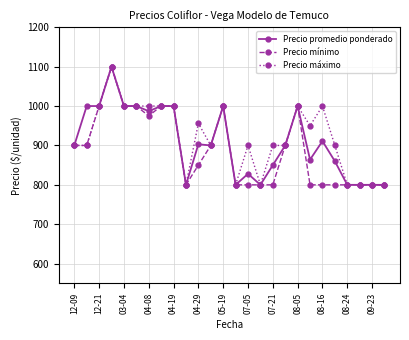

True or false: Precio mínimo has more than 0 points higher than both neighbors.

True